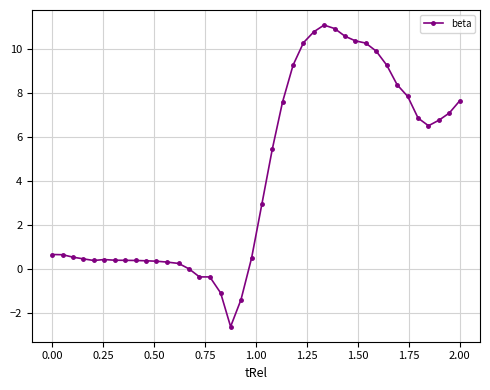

What is the greatest value displayed?

11.1